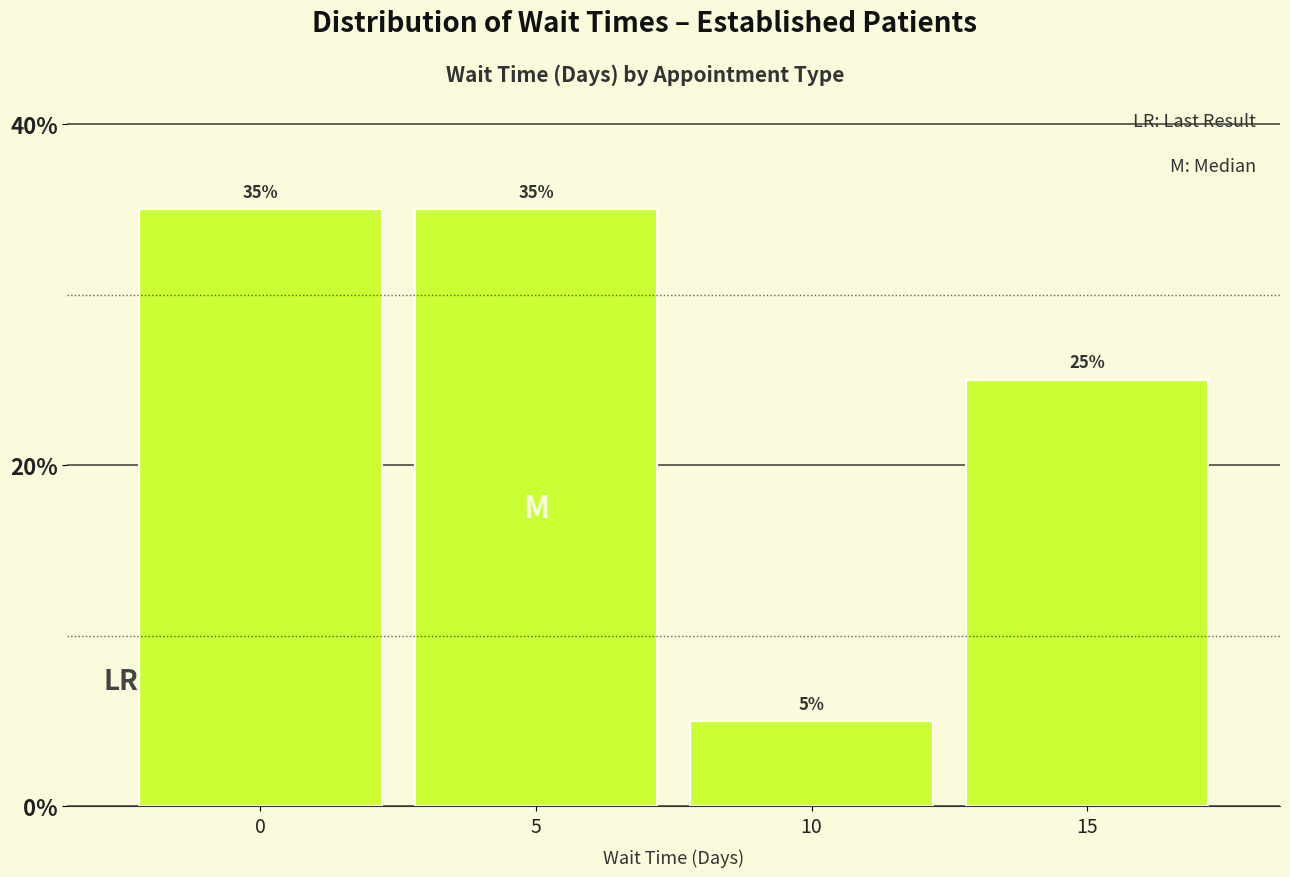

Reading right to left, list all the values displayed in this chart.

25	5	35	35